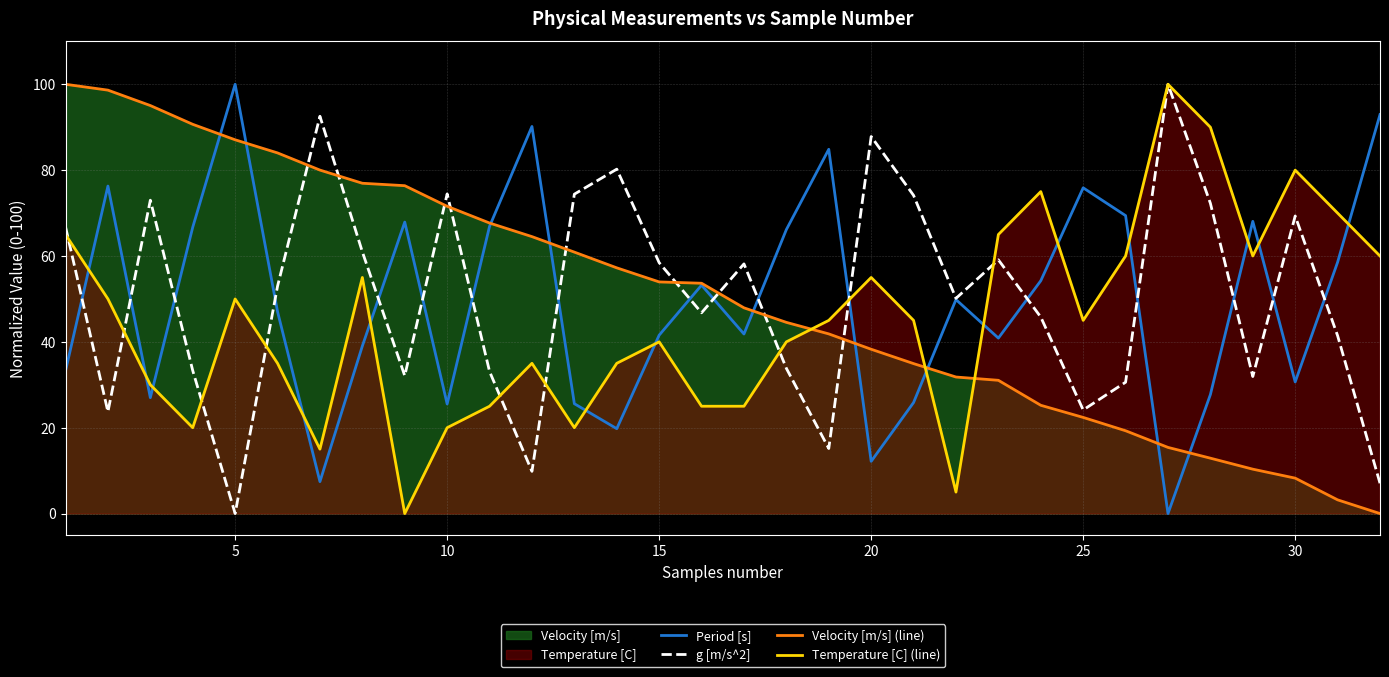

True or false: Period [s] and Temperature [C] (line) intersect in this chart.

True